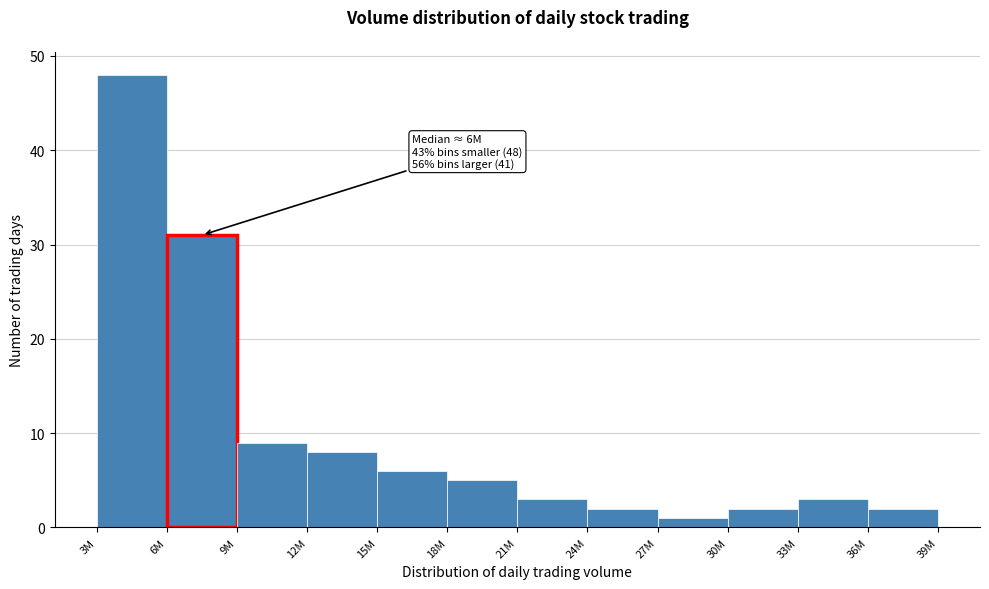

Reading right to left, what are all the values shown in this chart?

2	3	2	1	2	3	5	6	8	9	31	48